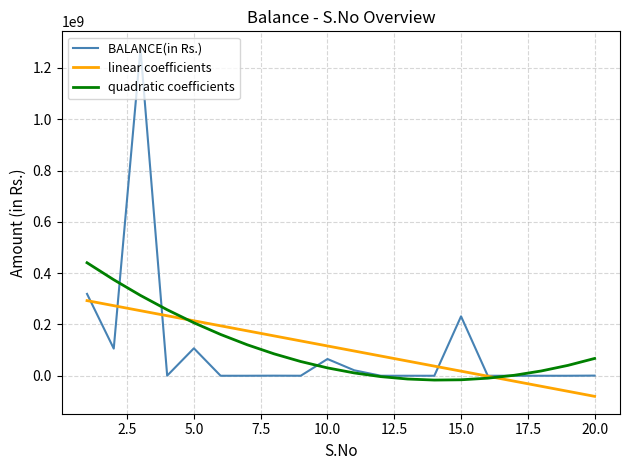

How many lines are shown in the chart?

3